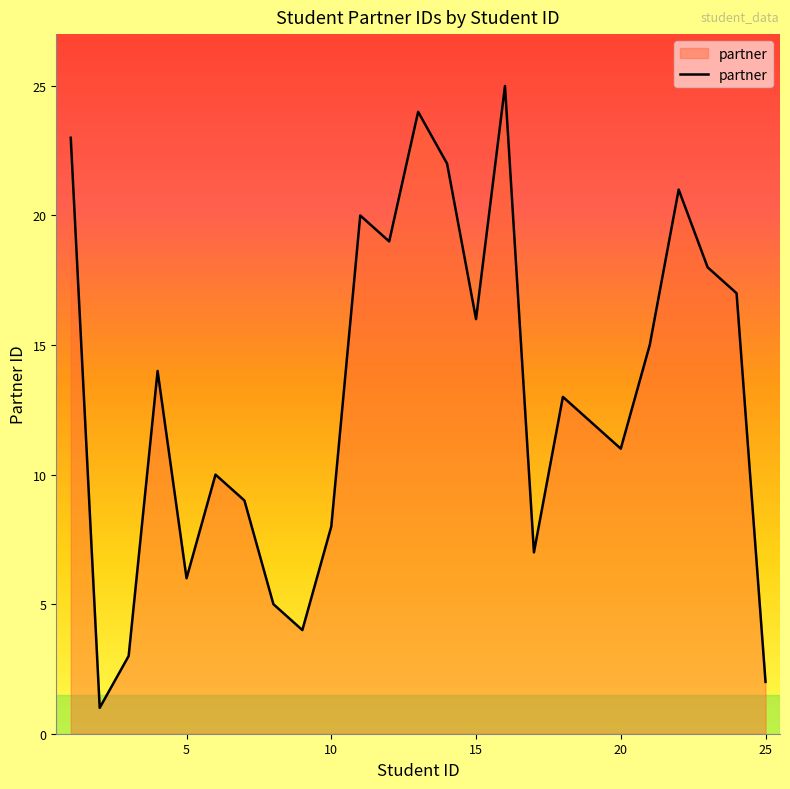

What is the difference between the maximum and minimum values?

24